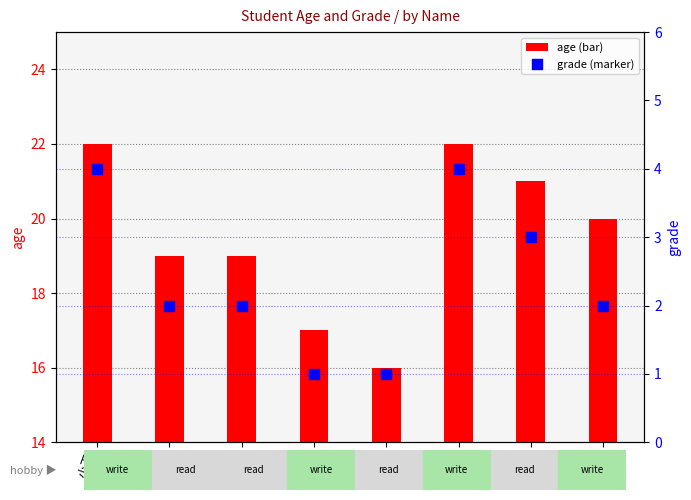

Which series contains the highest Y value?

age